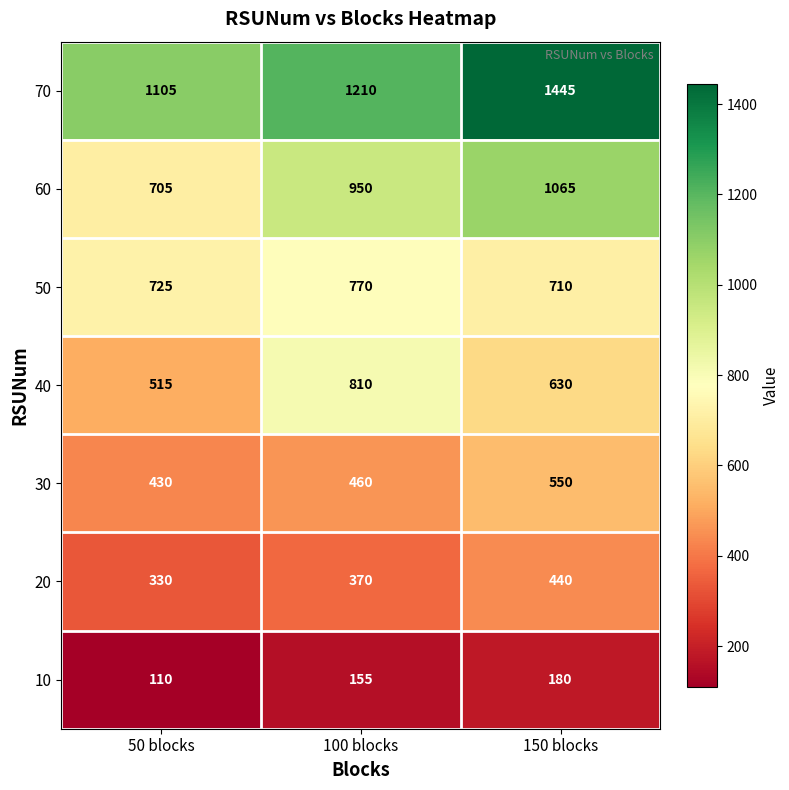

Reading right to left, what are all the values shown in this chart?

70: 1445	1210	1105
60: 1065	950	705
50: 710	770	725
40: 630	810	515
30: 550	460	430
20: 440	370	330
10: 180	155	110